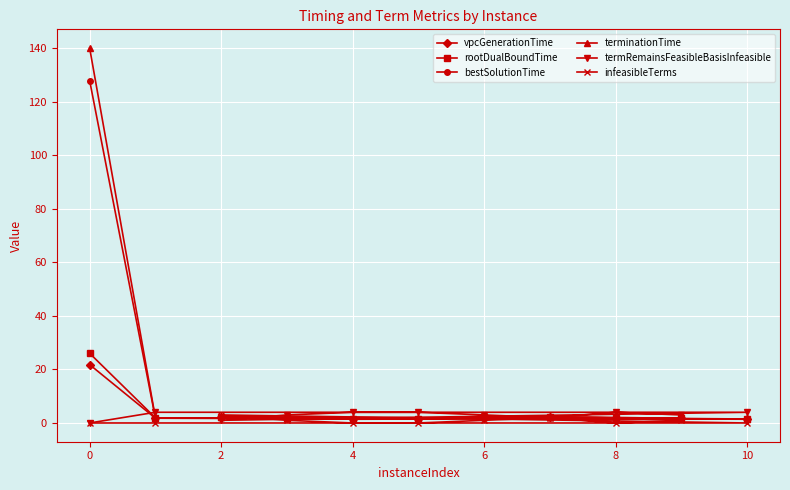

The rootDualBoundTime series shows 26.0 at 0. True or false?

True